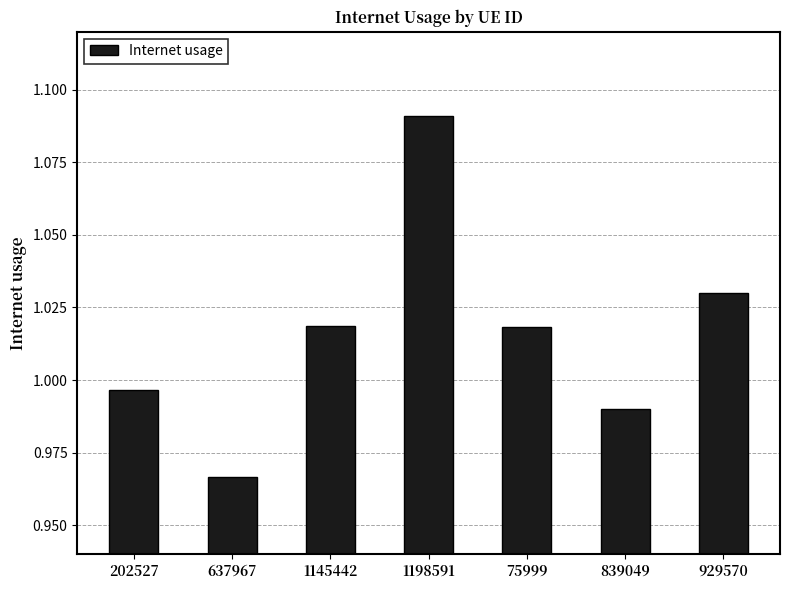

Which label corresponds to the smallest value in the chart?

637967